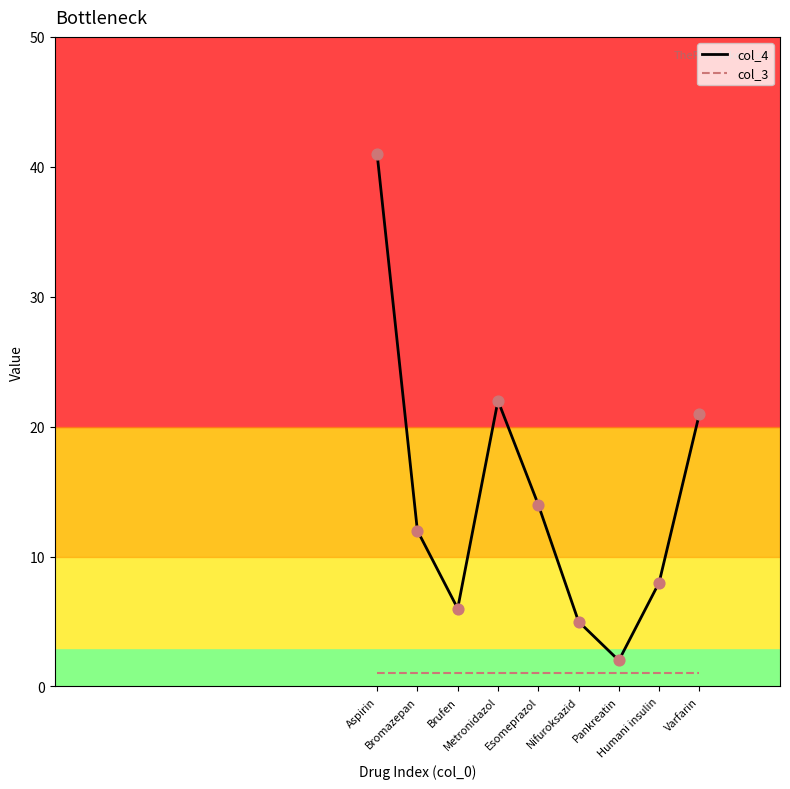

Which series has the widest spread of values?

col_4